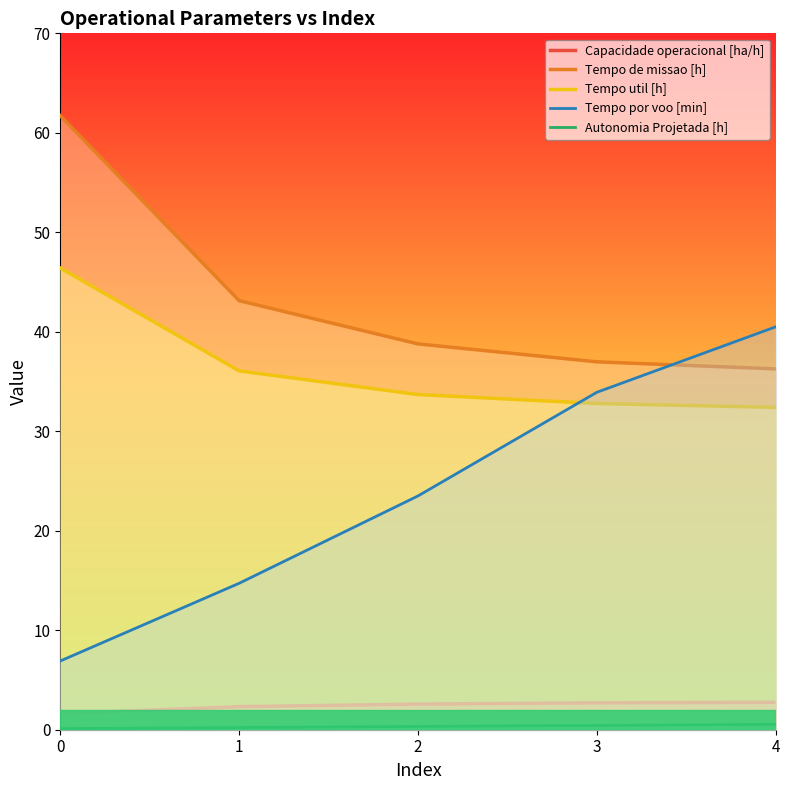

What is the difference between the highest and lowest values at 3?

36.5